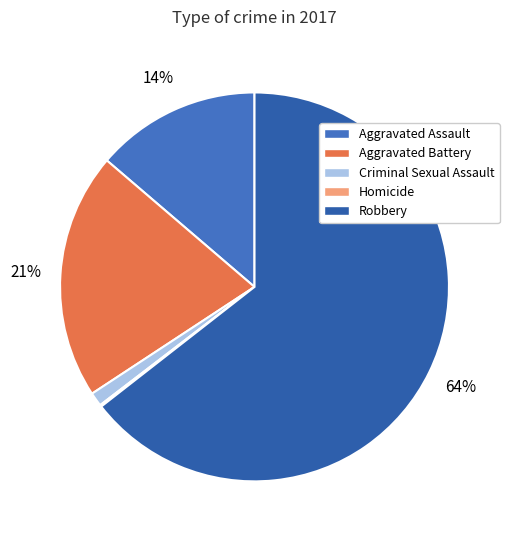

Is there any slice that represents more than half of the pie?

Yes